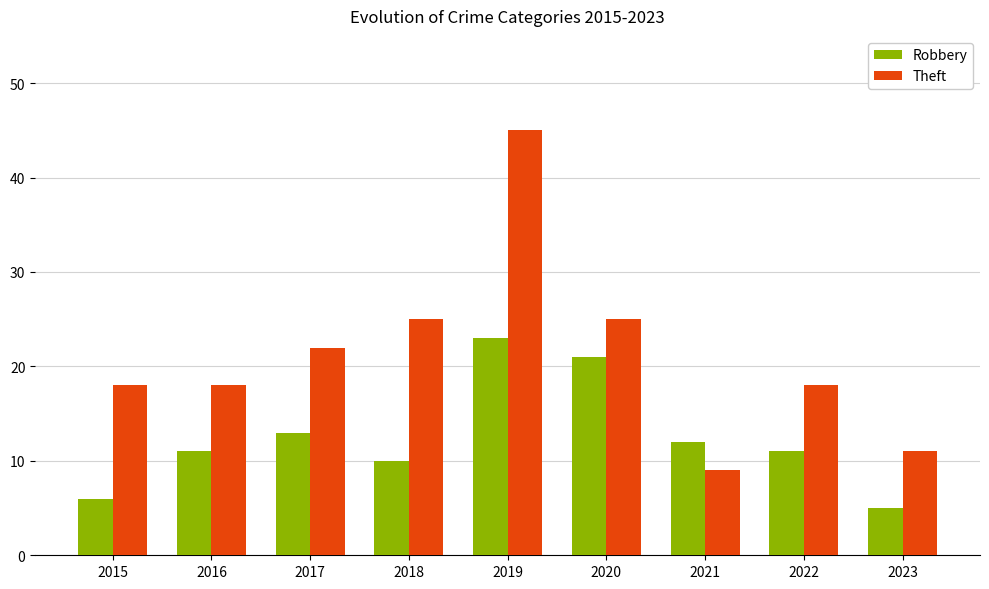

What is the highest value of the Robbery series?

23